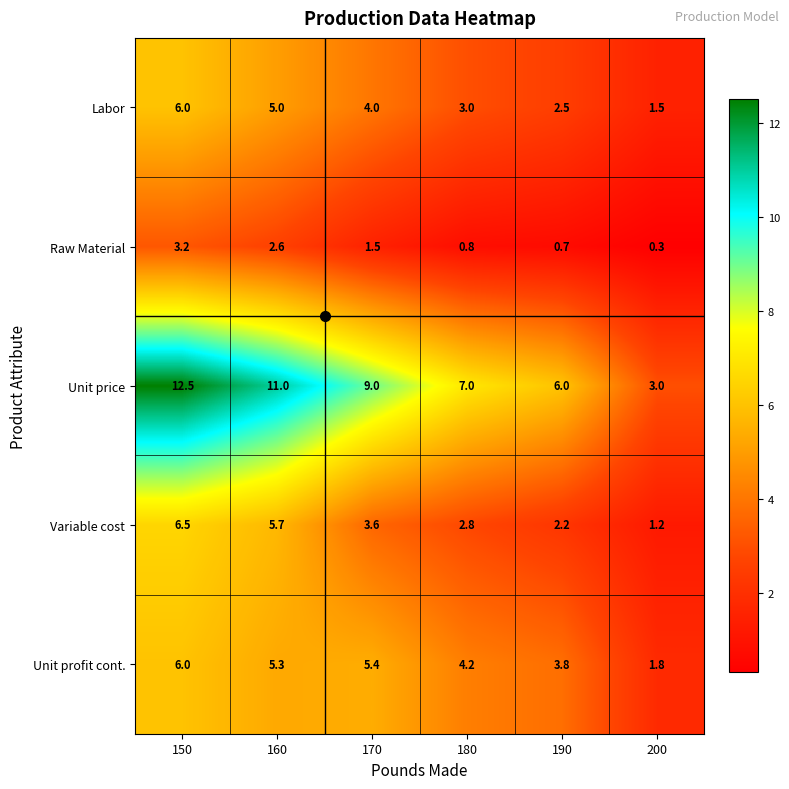

The Labor series shows 2.5 at 150. True or false?

False